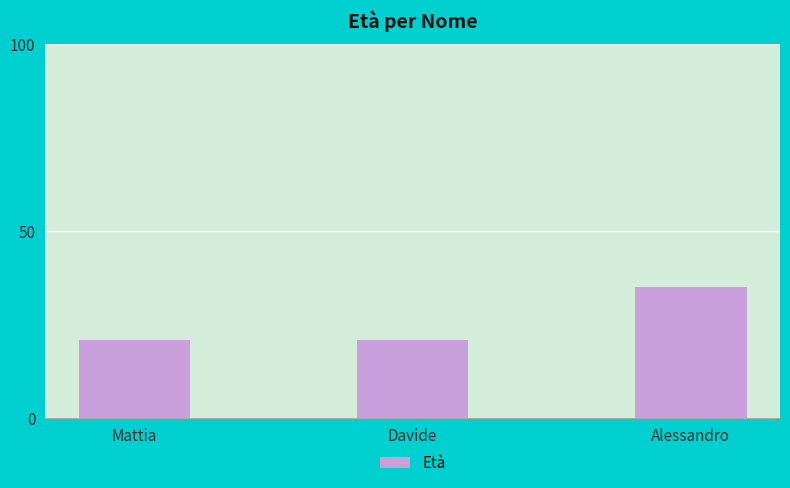

What is the change in value from Mattia to Alessandro?

+14